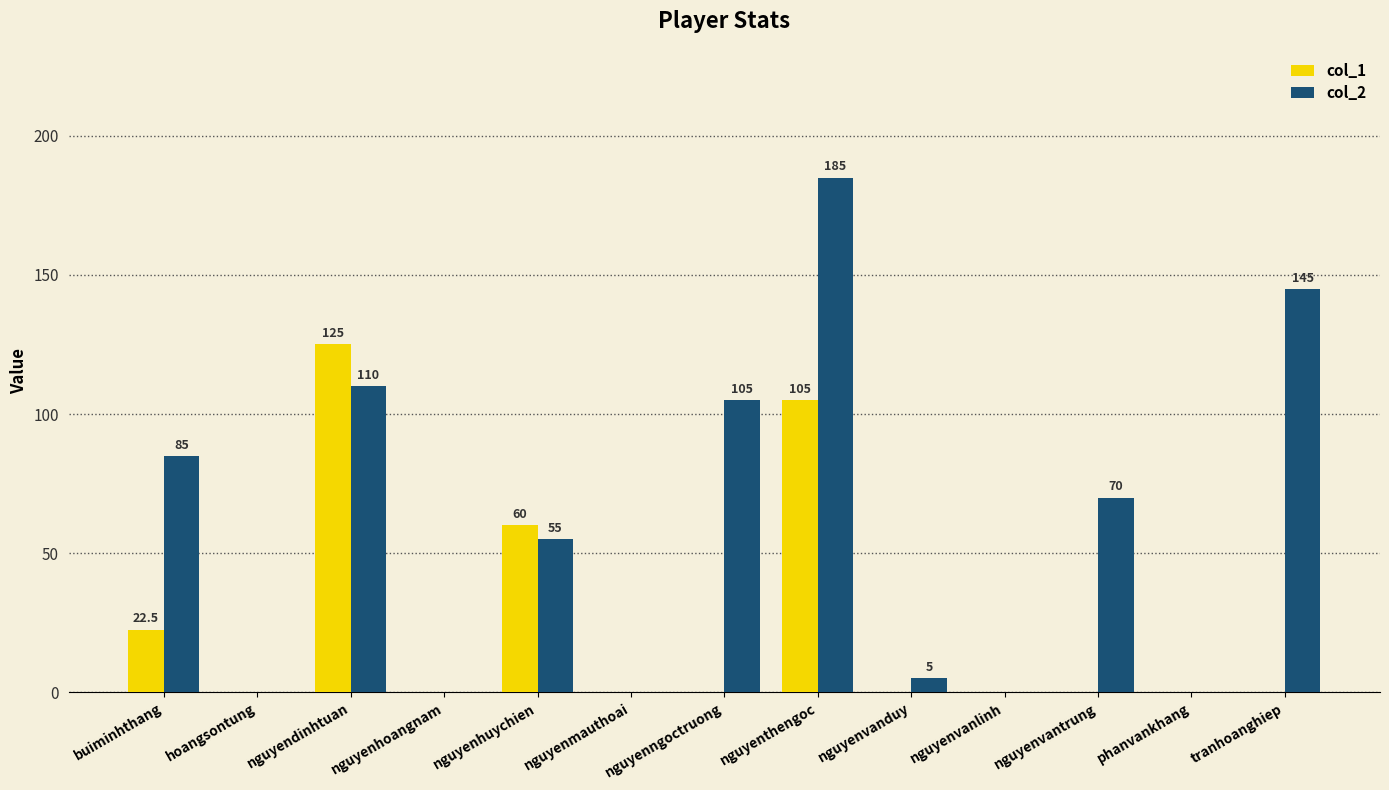

At which label does col_2 reach its peak?

nguyenthengoc